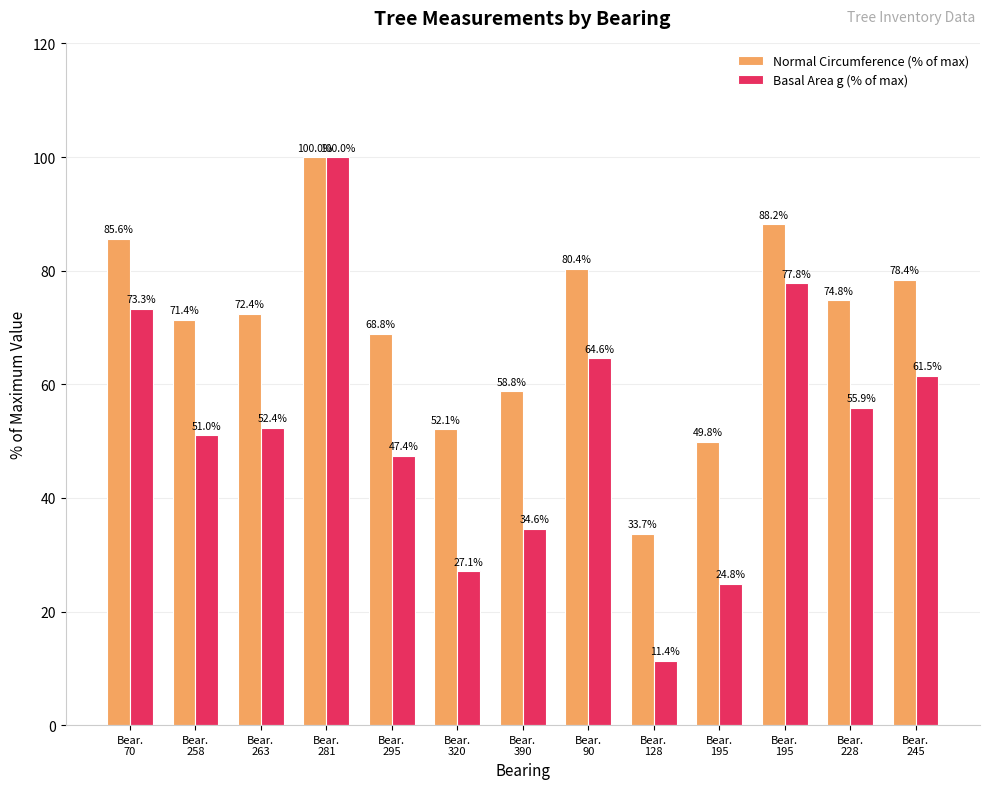

What is the difference between the maximum and minimum values in the Normal Circumference (% of max) series?

66.3